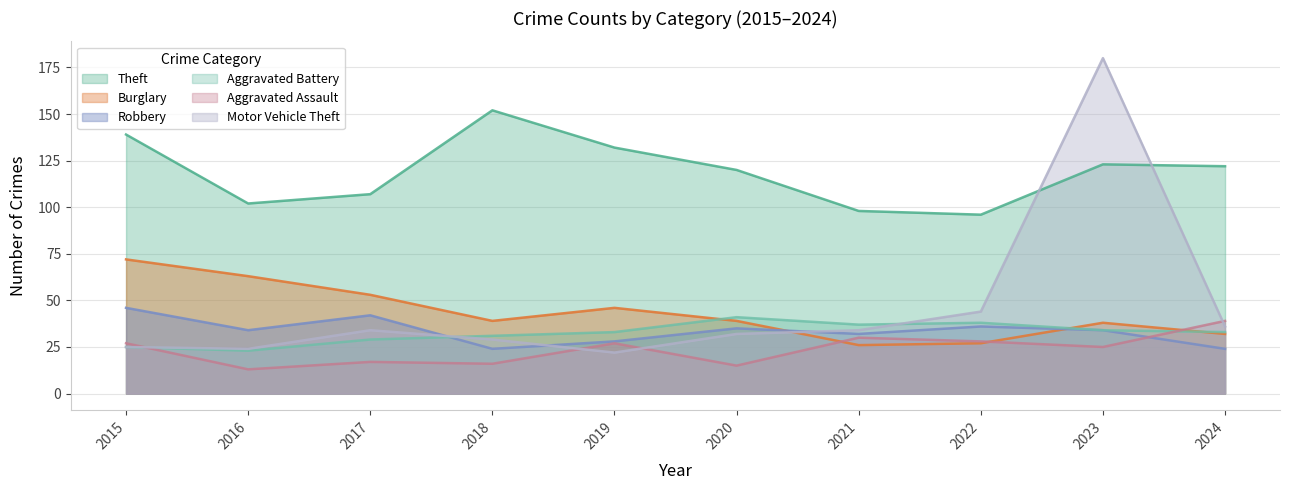

True or false: Theft and Aggravated Assault cross at least once.

False